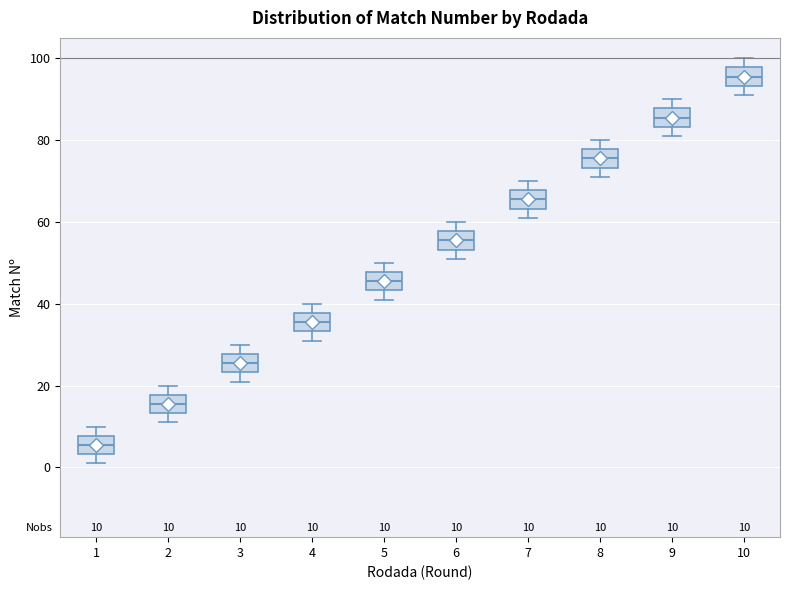

Which box's median line is the highest?

10